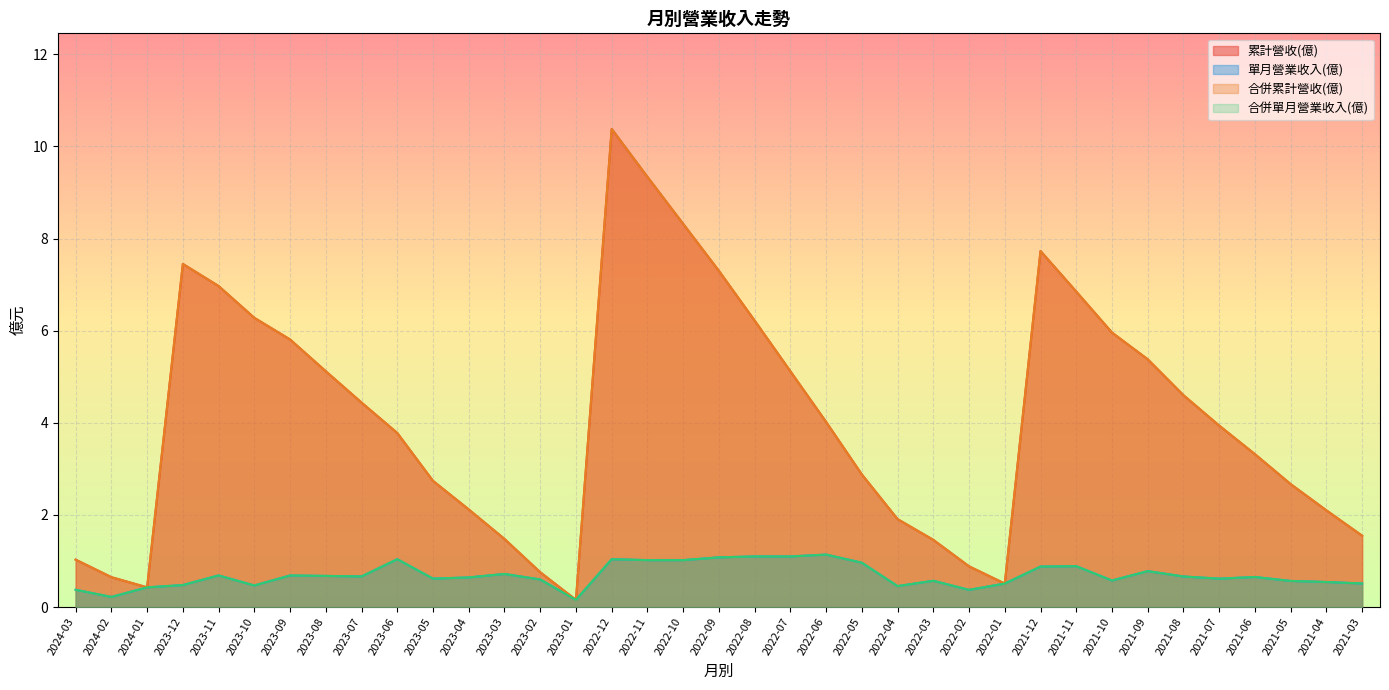

What is the greatest value displayed?

10.4